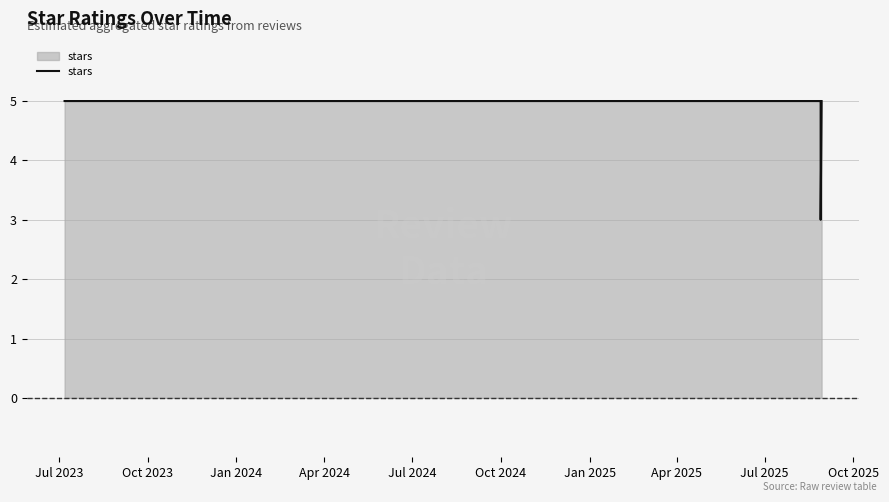

What is the difference between the maximum and minimum values?

2